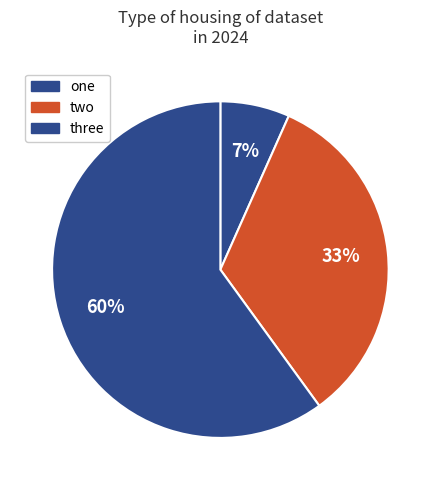

Does any single category account for the majority?

Yes